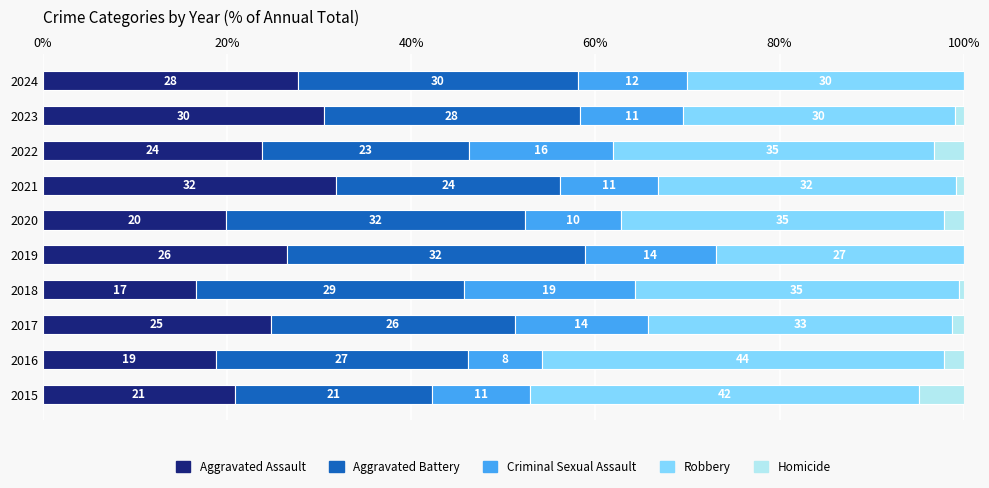

What are all the series names shown in the legend?

Aggravated Assault, Aggravated Battery, Criminal Sexual Assault, Robbery, Homicide